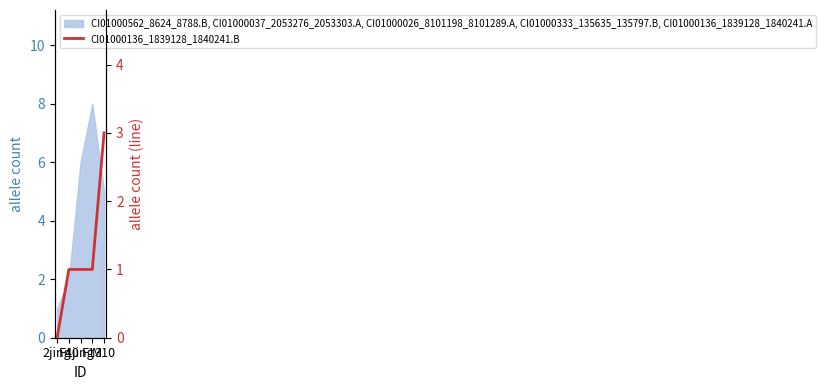

What is the sum of all values?

6